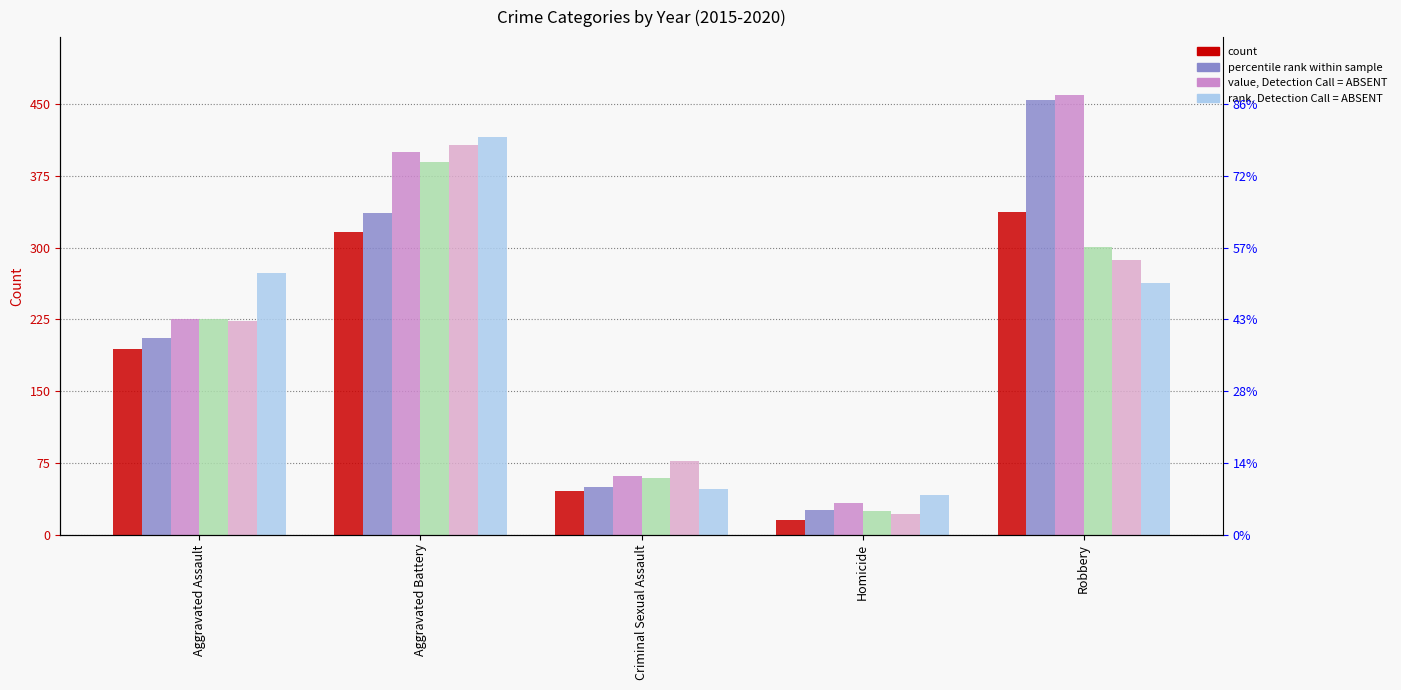

Between Aggravated Assault and Criminal Sexual Assault, which is larger?

Aggravated Assault